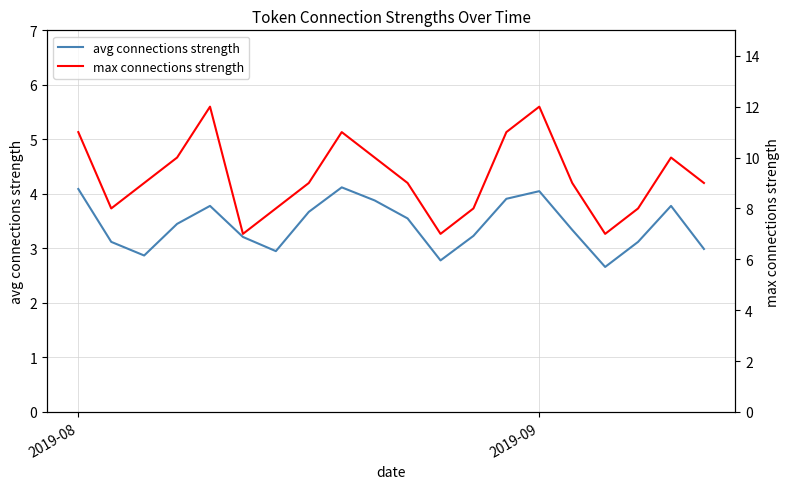

In max connections strength, how many points are higher than both neighbors (excluding endpoints)?

4